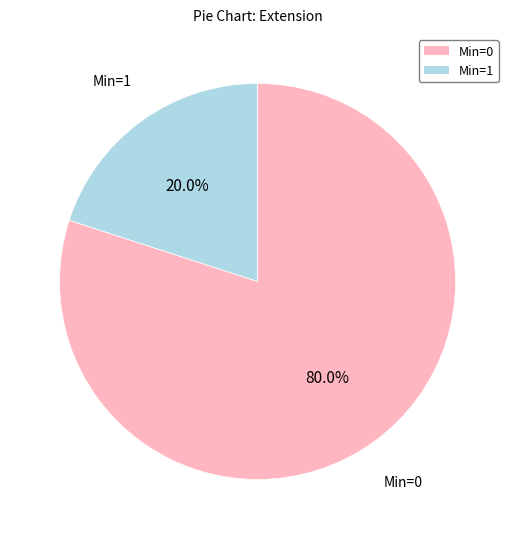

Does any single category account for the majority?

Yes